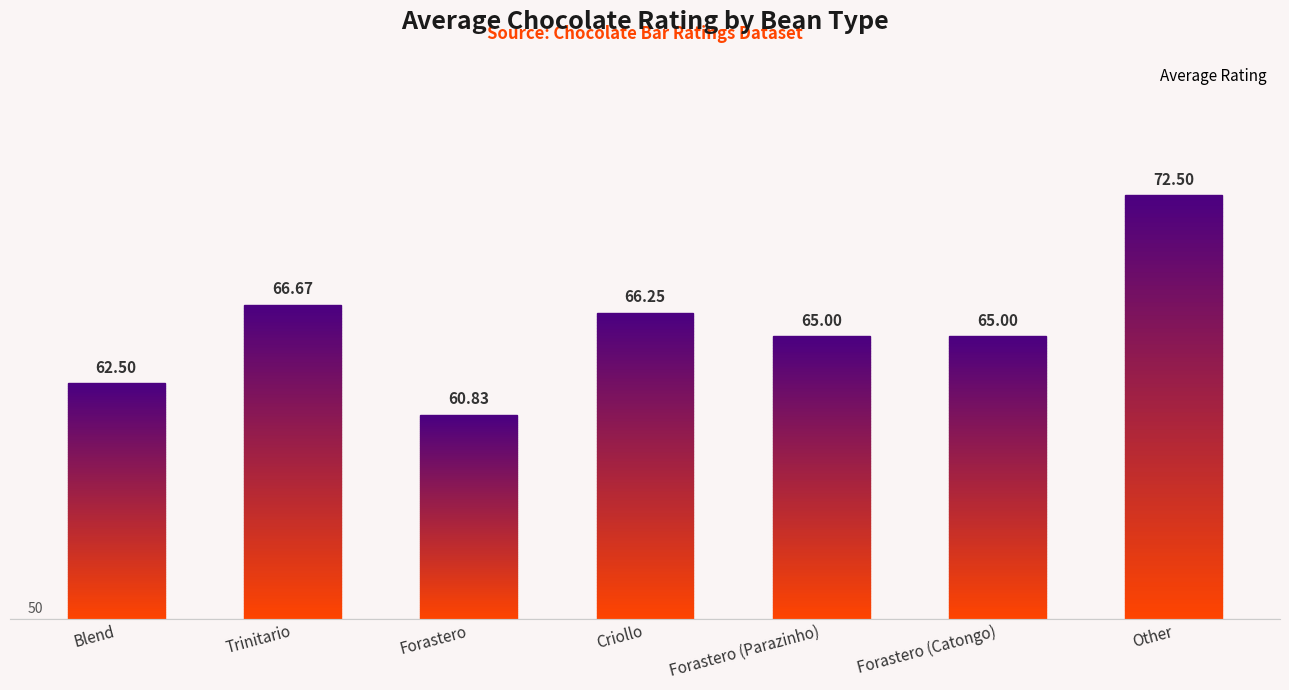

Count the number of categories in the chart.

7